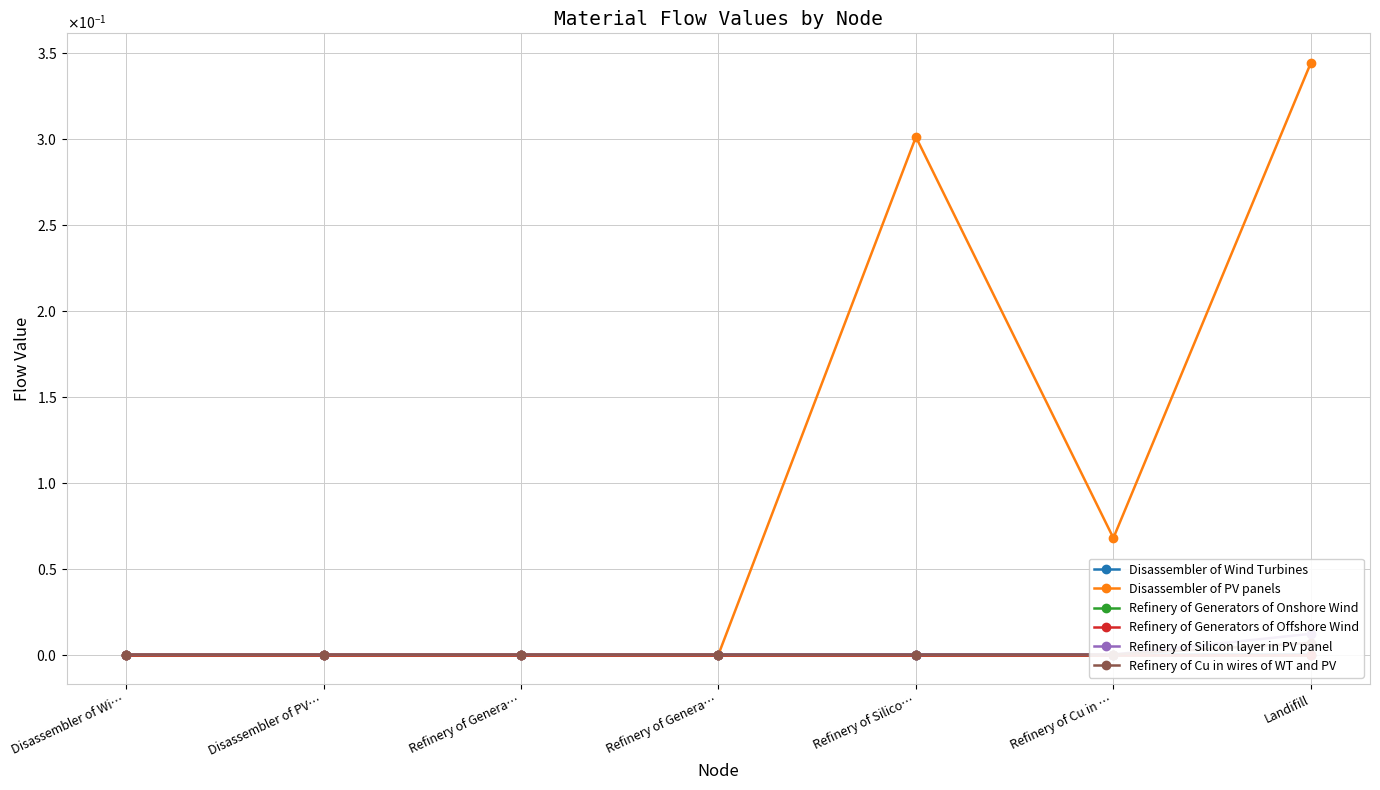

What is the label of the 2nd point from the left?

Disassembler of PV…